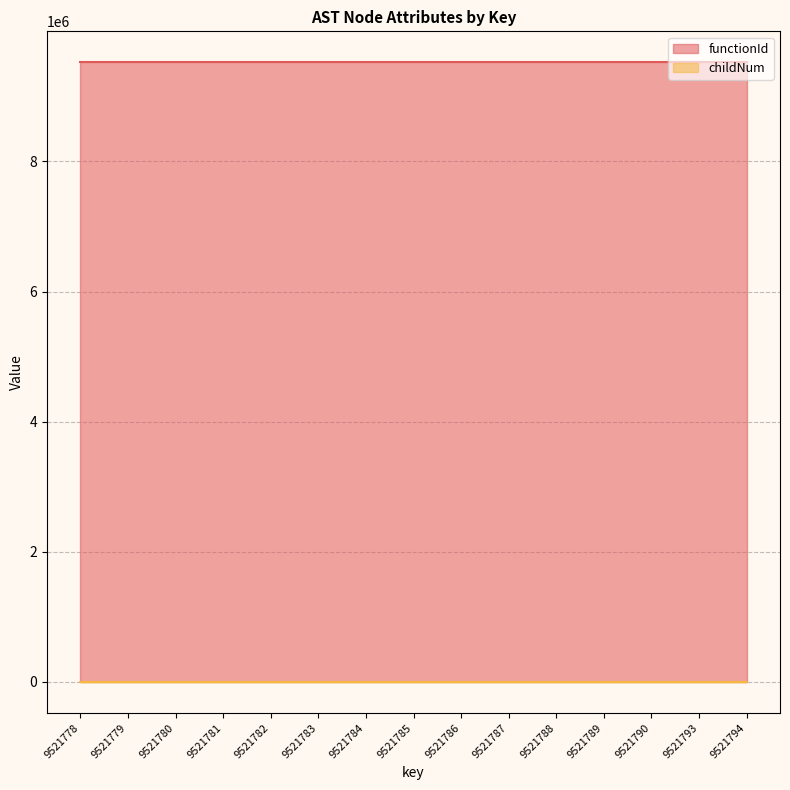

Reading right to left, transcribe all the data shown in this chart.

9521794=0	9521793=2	9521790=1	9521789=0	9521788=0	9521787=2	9521786=0	9521785=0	9521784=1	9521783=1	9521782=0	9521781=0	9521780=0	9521779=0	9521778=0